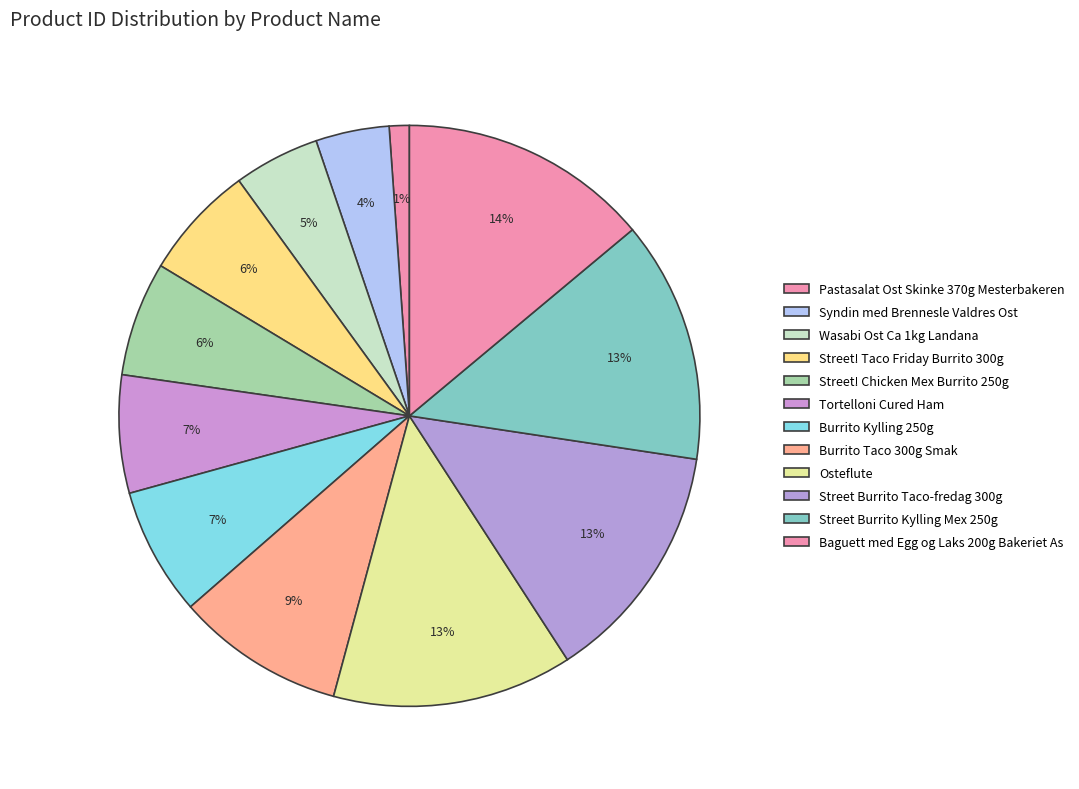

How many slices are in this pie chart?

12